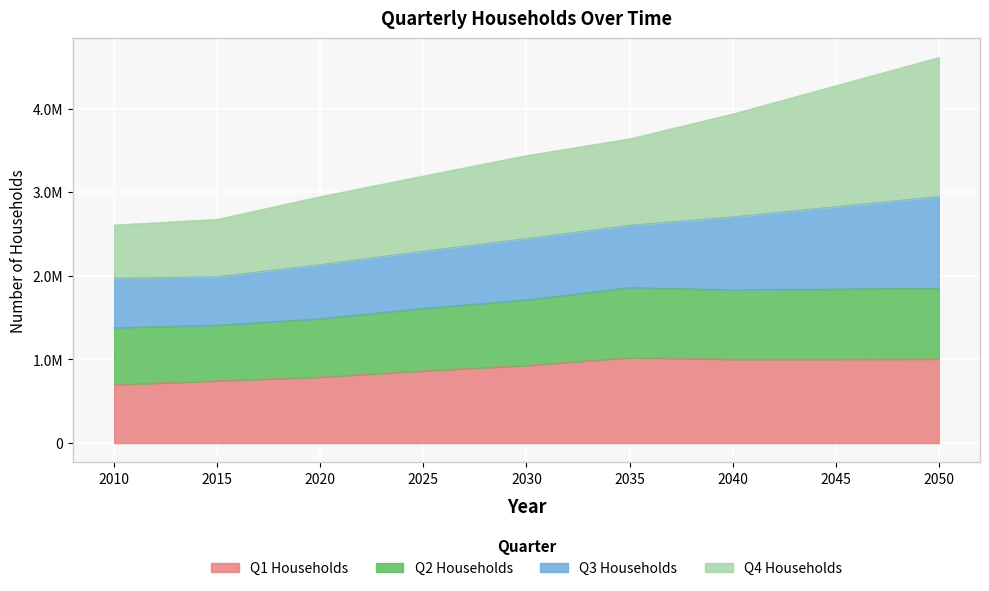

Where does the Q1 Households series first go above 929599?

2035